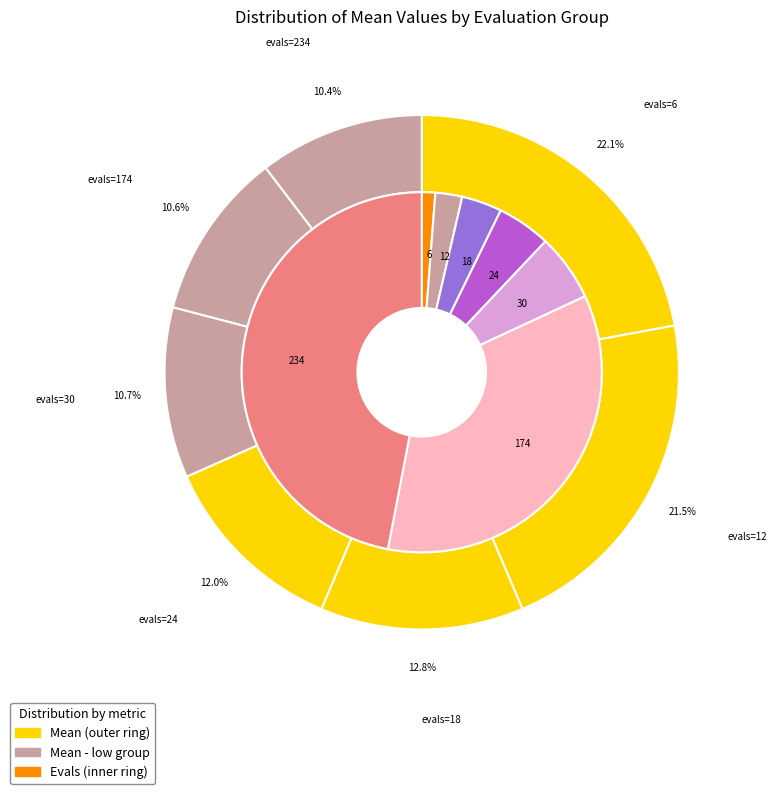

What is the change in value from evals=24 to evals=30?

-0.2